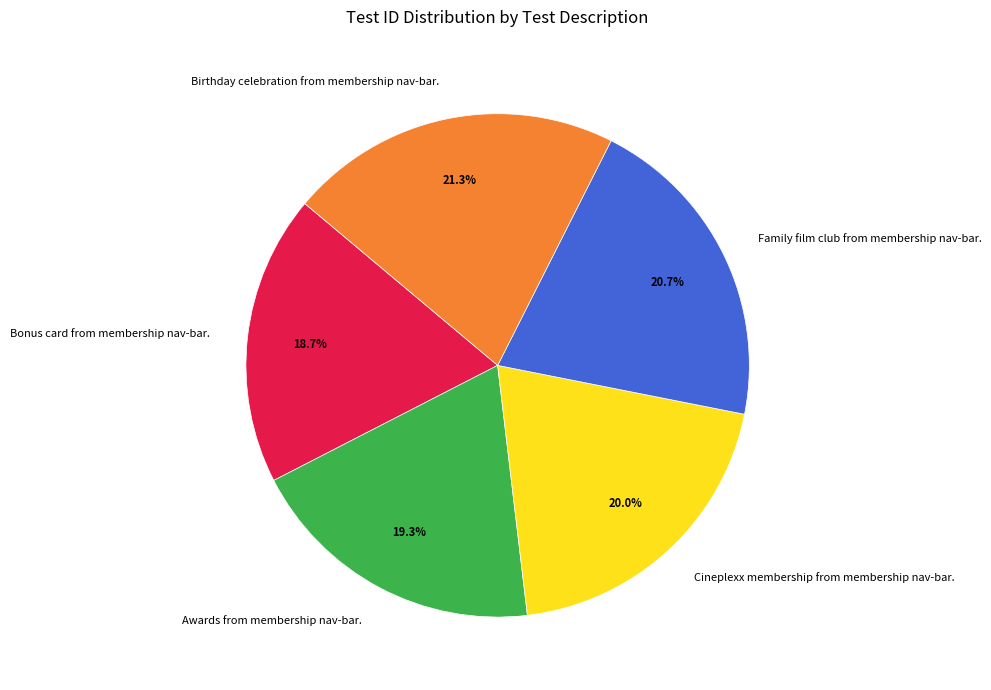

To the nearest percent, what percentage of the pie is Family film club from membership nav-bar.?

21%